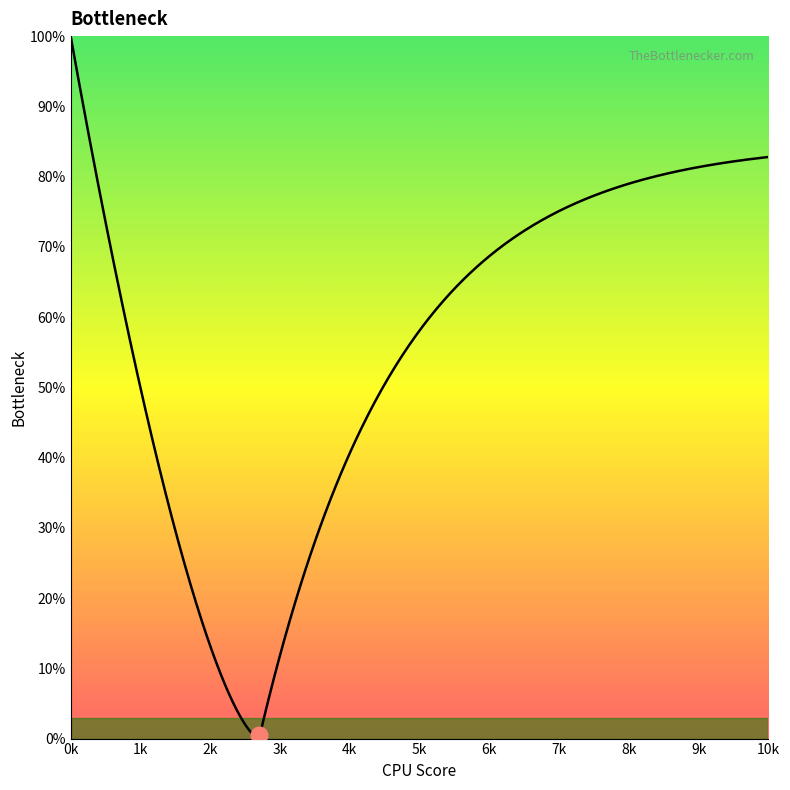

What is the difference between the second highest and minimum values?

1